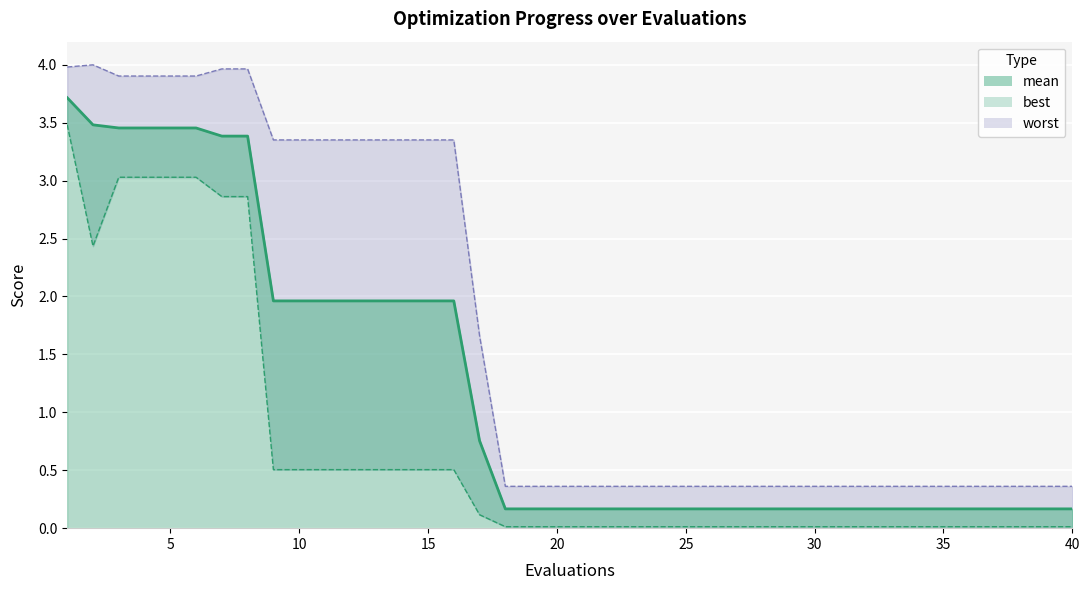

What are all the series names shown in the legend?

mean, best, worst